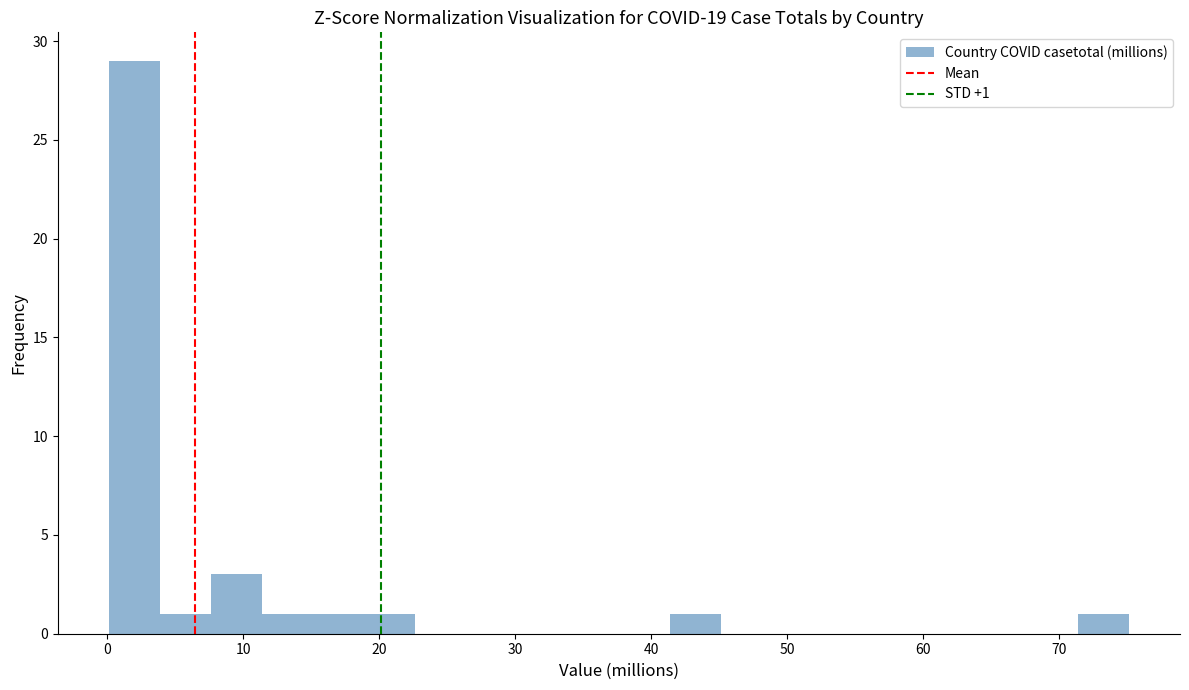

Around what value on the x-axis is the tallest bar? Give the approximate position of its centre, as read against the axis.

2